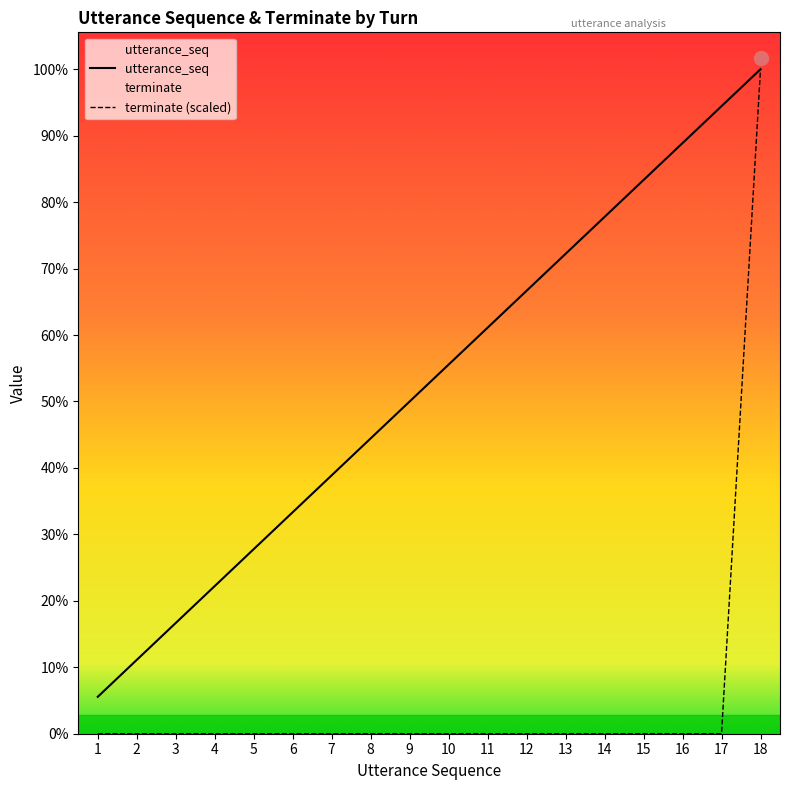

Reading left to right, what are all the values shown in this chart?

utterance_seq: 1=1	2=2	3=3	4=4	5=5	6=6	7=7	8=8	9=9	10=10	11=11	12=12	13=13	14=14	15=15	16=16	17=17	18=18
terminate: 1=0	2=0	3=0	4=0	5=0	6=0	7=0	8=0	9=0	10=0	11=0	12=0	13=0	14=0	15=0	16=0	17=0	18=18